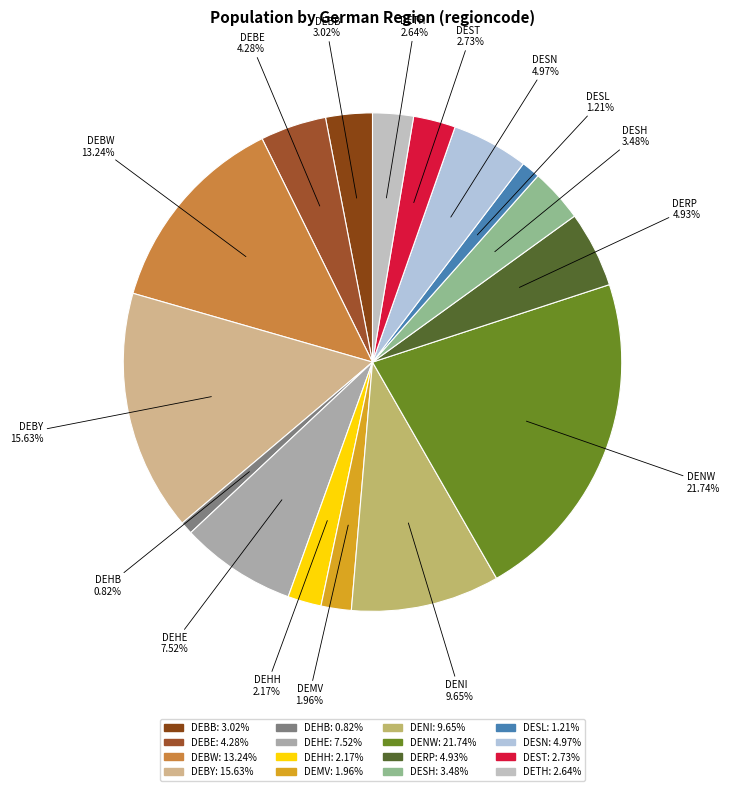

To the nearest percent, what percentage of the pie is DEBW?

13%